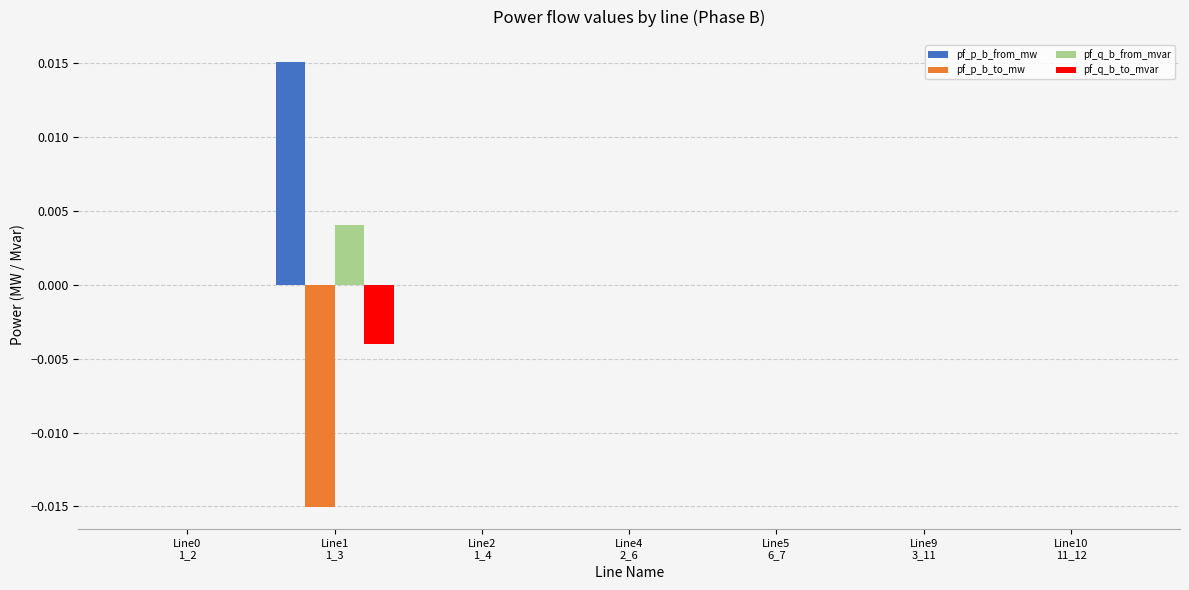

What is the label of the 6th bar from the left?

Line9
3_11